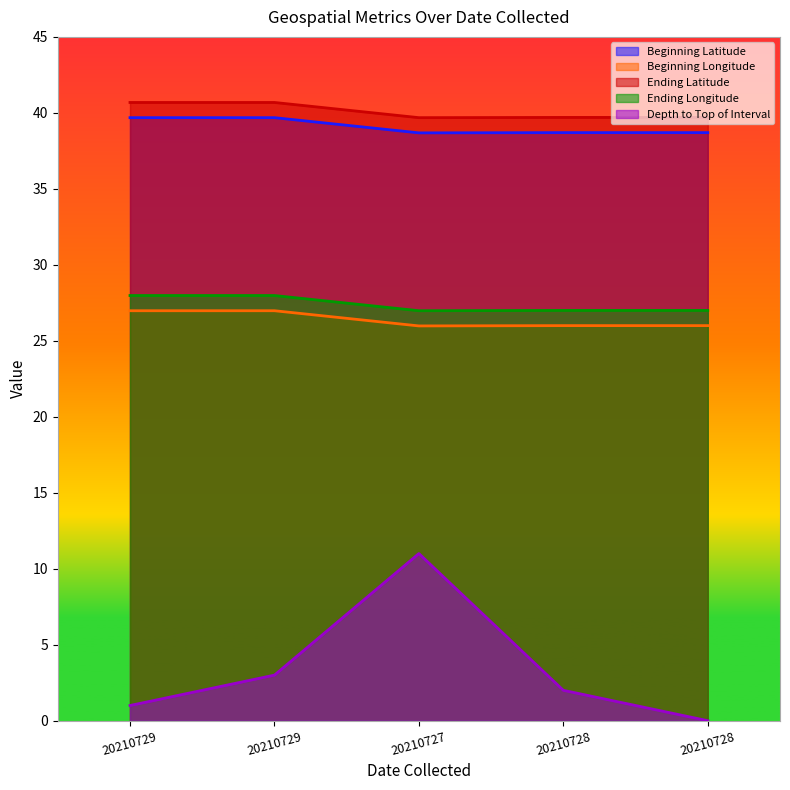

What is the label of the 4th point from the left?

20210728